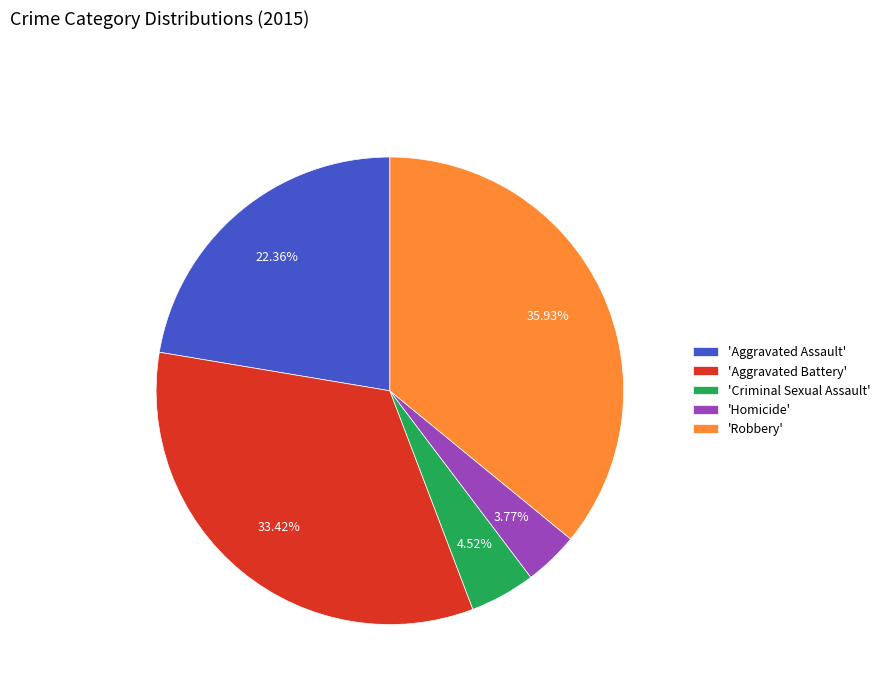

Does any single category account for the majority?

No